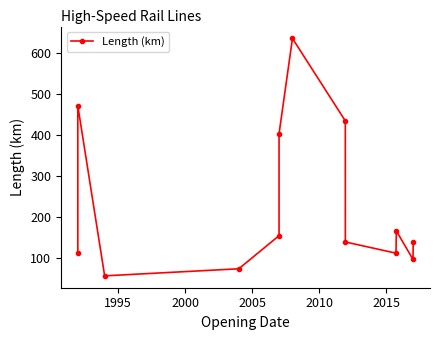

Is it true that the value at 1990 is 198.4?

False